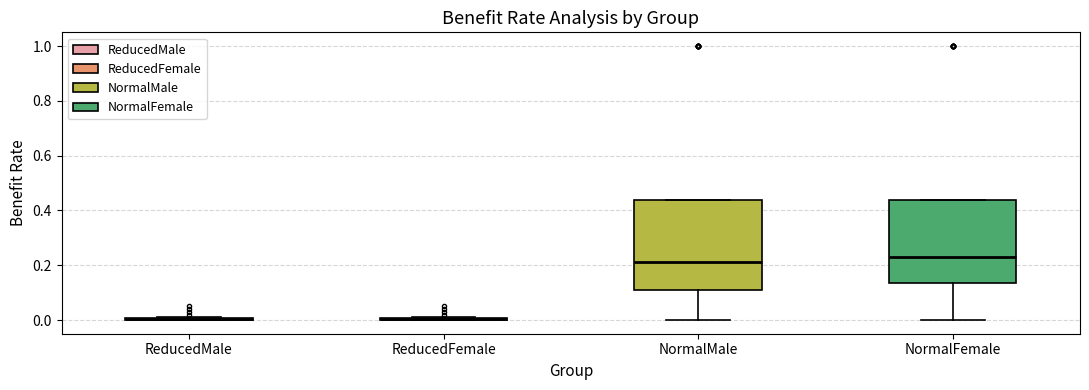

Reading left to right, read every box against the y-axis: the position of its median line, the range the box covers, and the ends of its whiskers. The values are not printed on the chart, so give them approximately, as read against the axis.

ReducedMale: box collapsed to a line at 0.00, whiskers 0.00 to 0.02
ReducedFemale: box collapsed to a line at 0.00, whiskers 0.00 to 0.02
NormalMale: median 0.22, box 0.12 to 0.44, whiskers 0.00 to 0.44
NormalFemale: median 0.24, box 0.14 to 0.44, whiskers 0.00 to 0.44